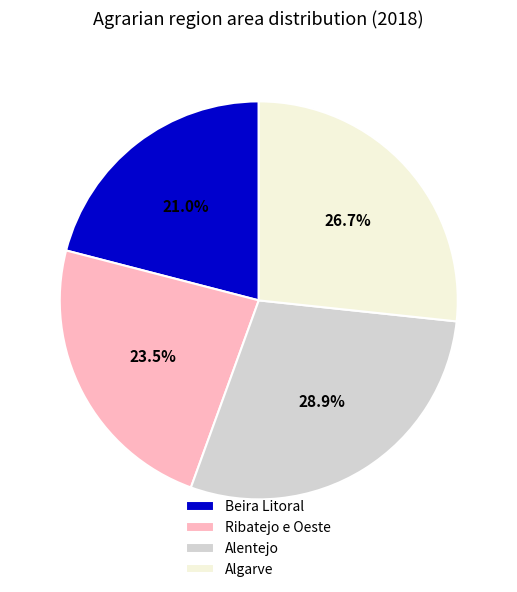

Is there any slice that represents more than half of the pie?

No